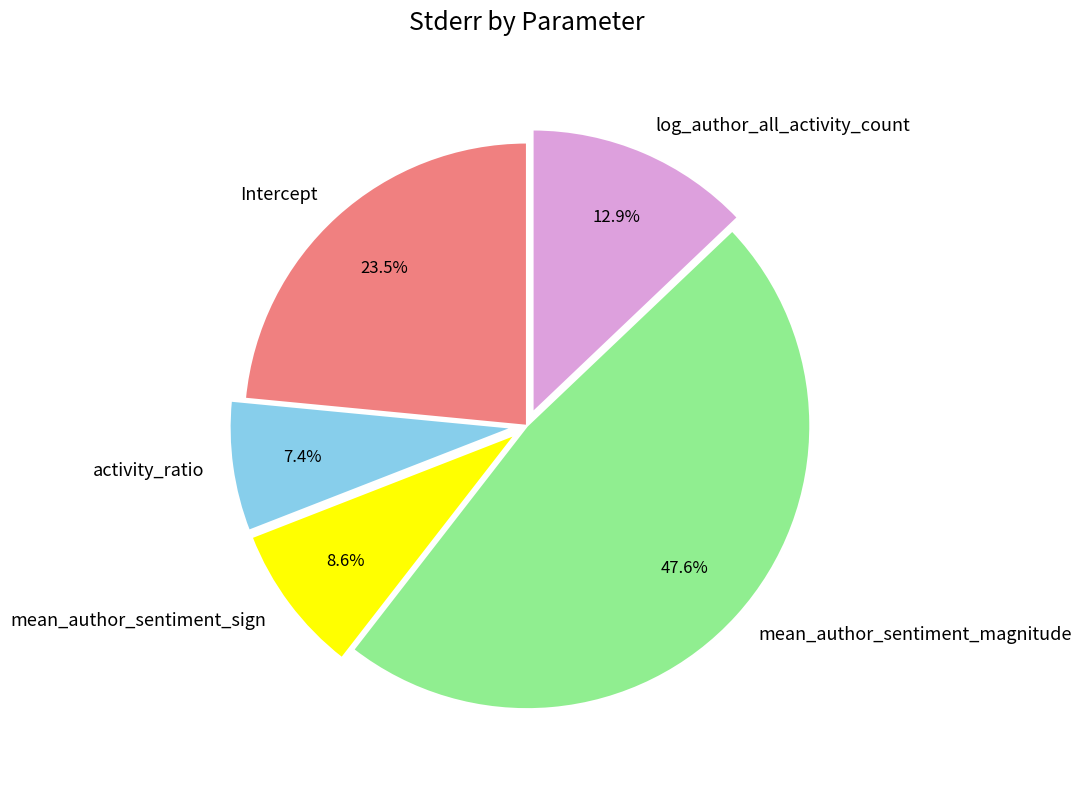

What portion of the pie excludes mean_author_sentiment_sign?

91.4%